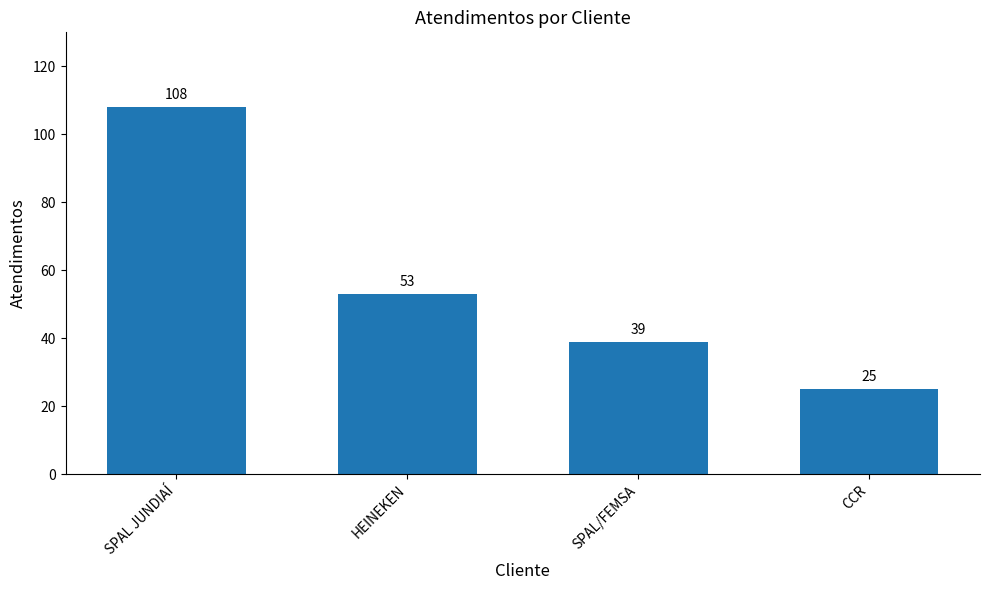

What is the change in value from HEINEKEN to SPAL/FEMSA?

-14